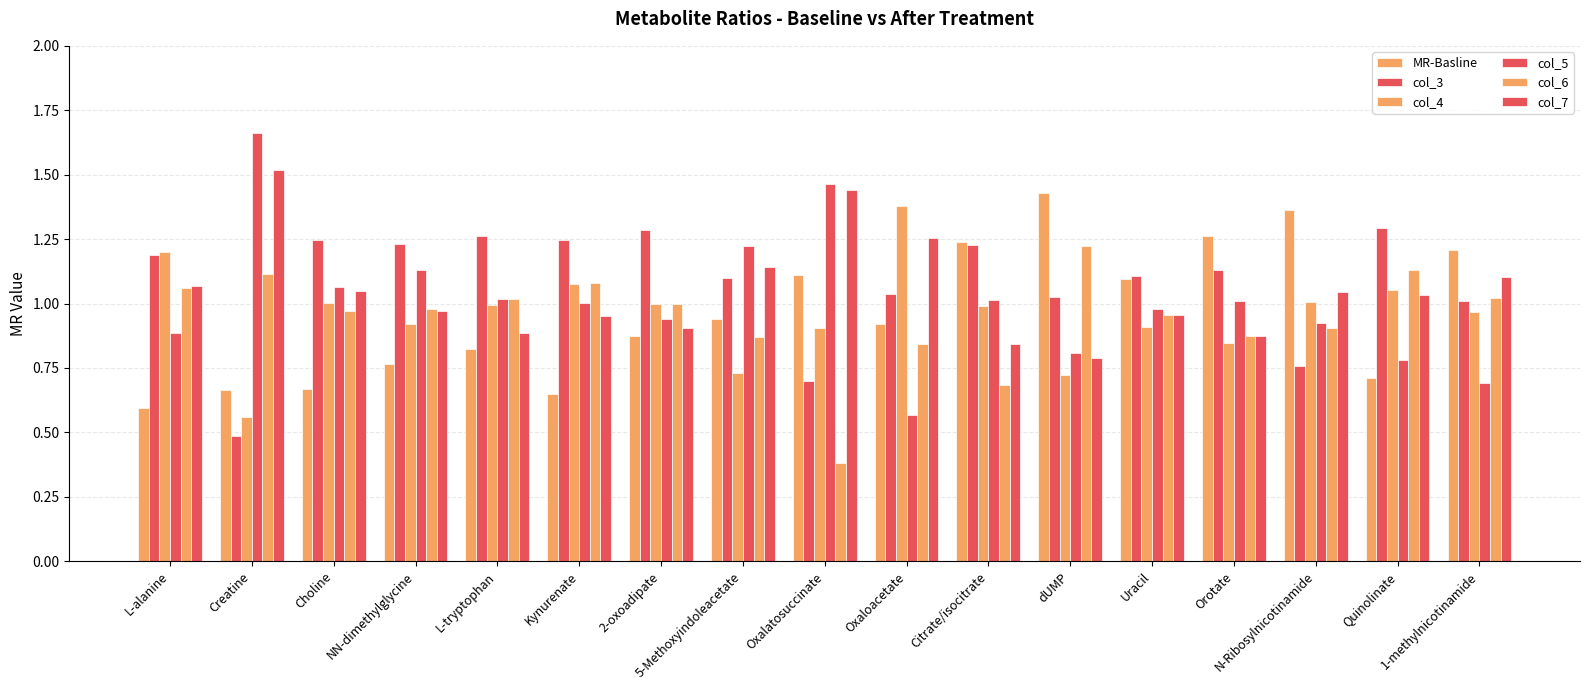

Does the chart contain any negative values?

No